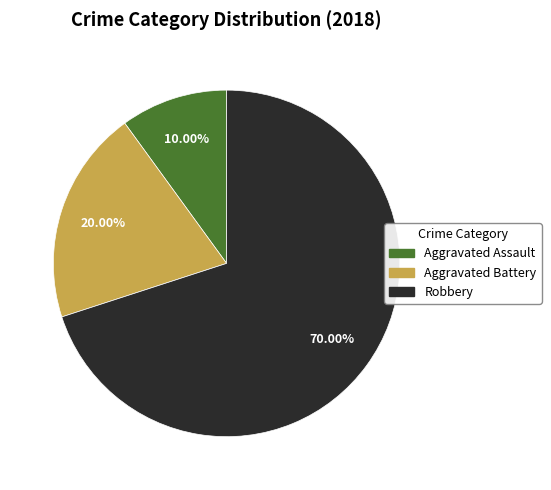

What percentage is the Aggravated Assault slice, to the nearest percent?

10%